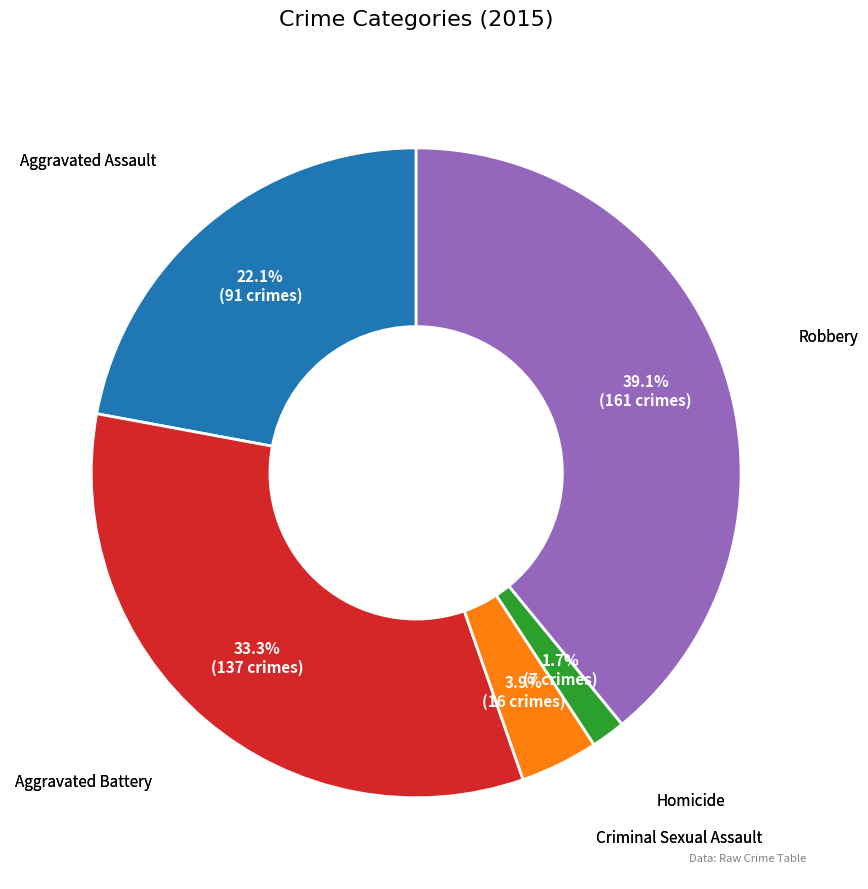

True or false: Robbery accounts for 32% of the total.

False